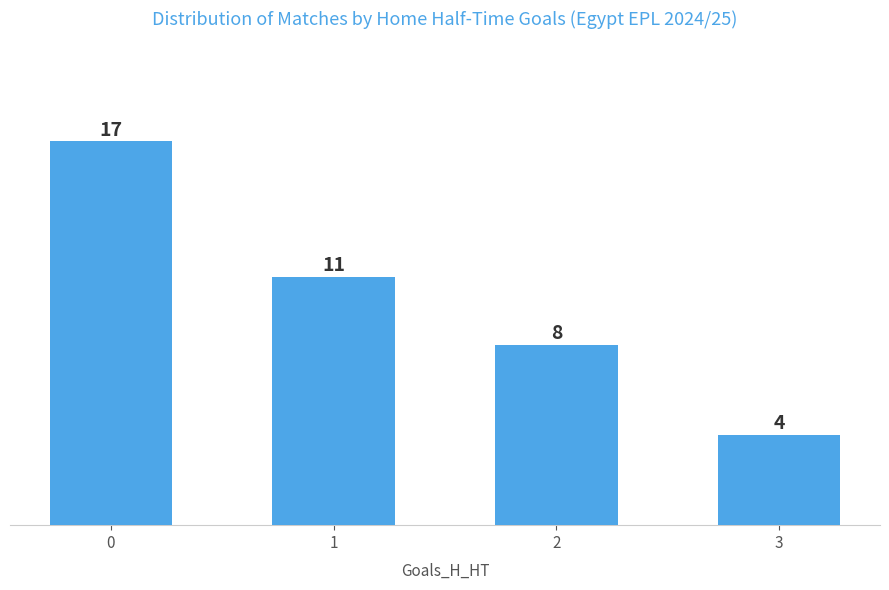

Approximately how many times larger is the value at 2 compared to 1?

0.7